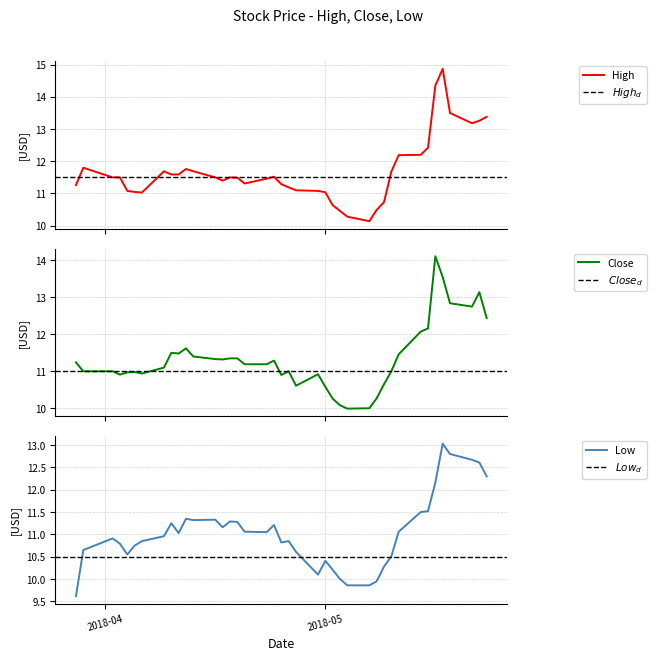

True or false: High and Low intersect in this chart.

False